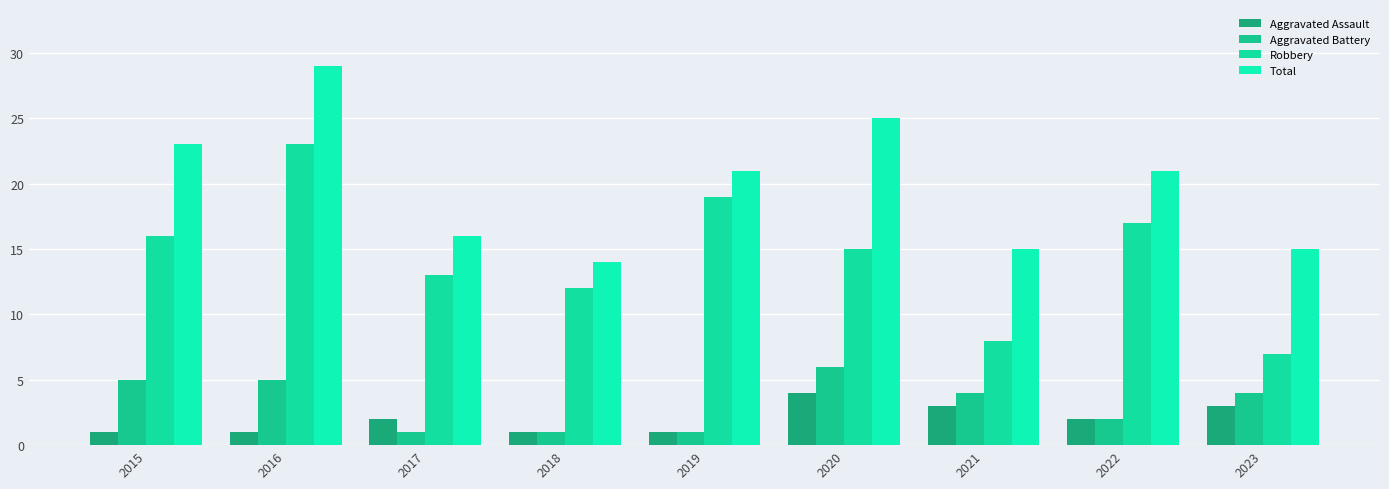

Reading left to right, list all the values displayed in this chart.

Aggravated Assault: 2015=1	2016=1	2017=2	2018=1	2019=1	2020=4	2021=3	2022=2	2023=3
Aggravated Battery: 2015=5	2016=5	2017=1	2018=1	2019=1	2020=6	2021=4	2022=2	2023=4
Robbery: 2015=16	2016=23	2017=13	2018=12	2019=19	2020=15	2021=8	2022=17	2023=7
Total: 2015=23	2016=29	2017=16	2018=14	2019=21	2020=25	2021=15	2022=21	2023=15